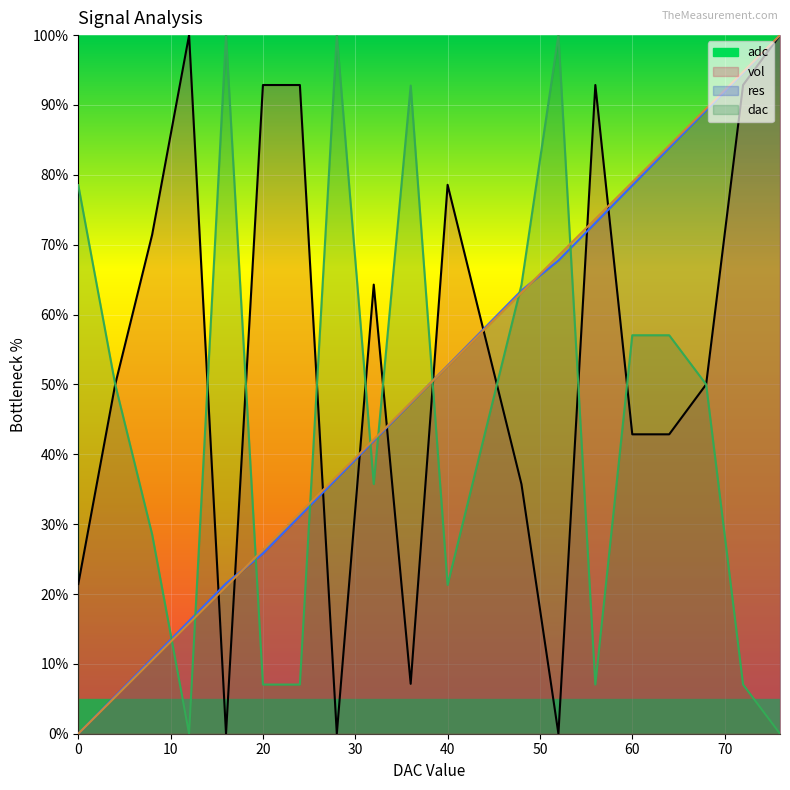

How many lines are shown in the chart?

4